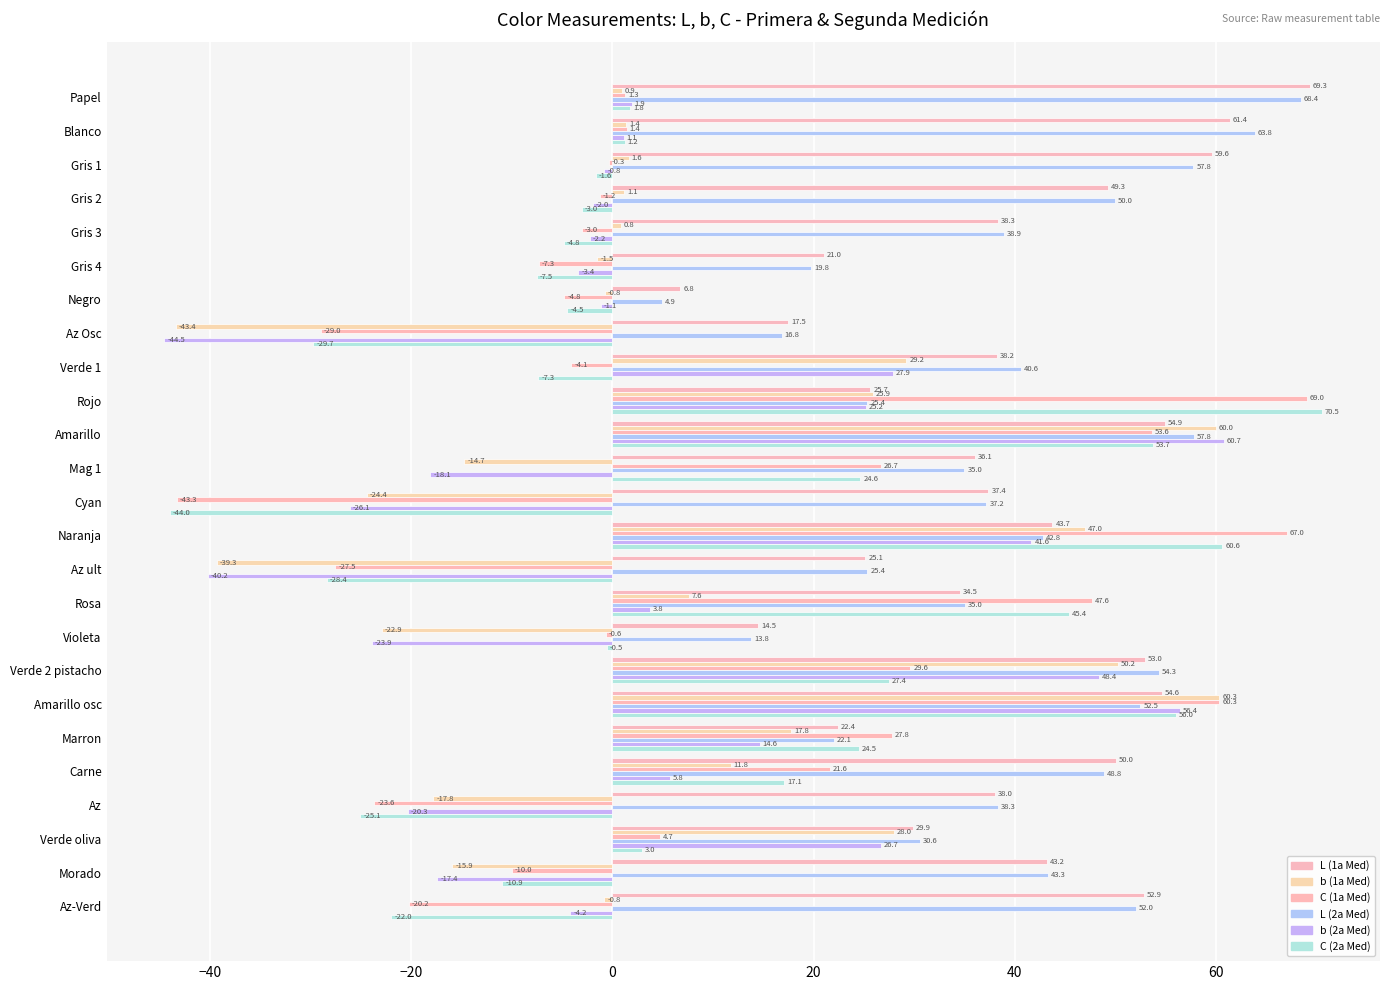

How many data points in C (1a Med) are above 0?

12